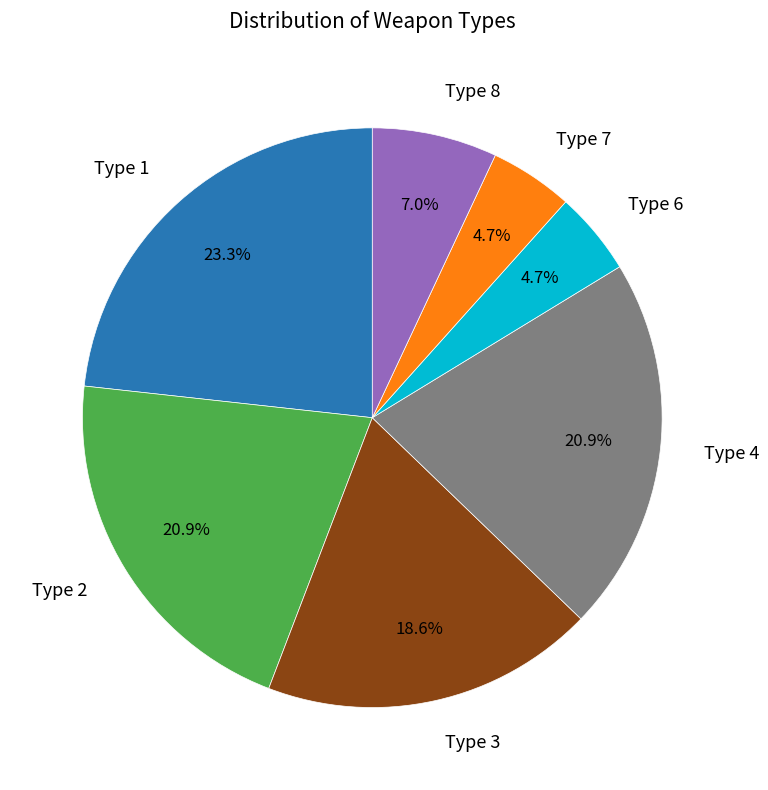

Is there a majority slice in this chart?

No